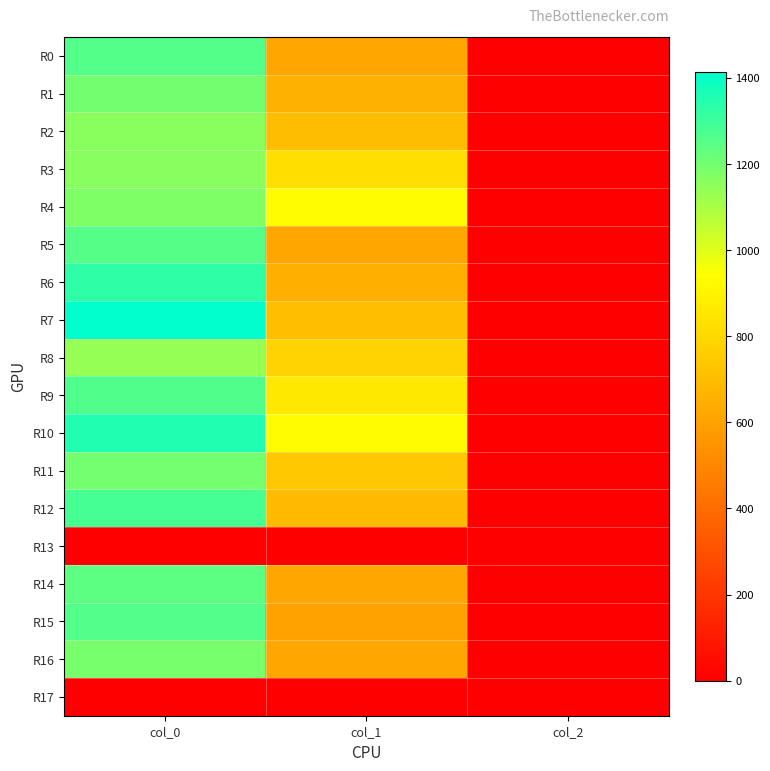

Count the number of data series in this chart.

18